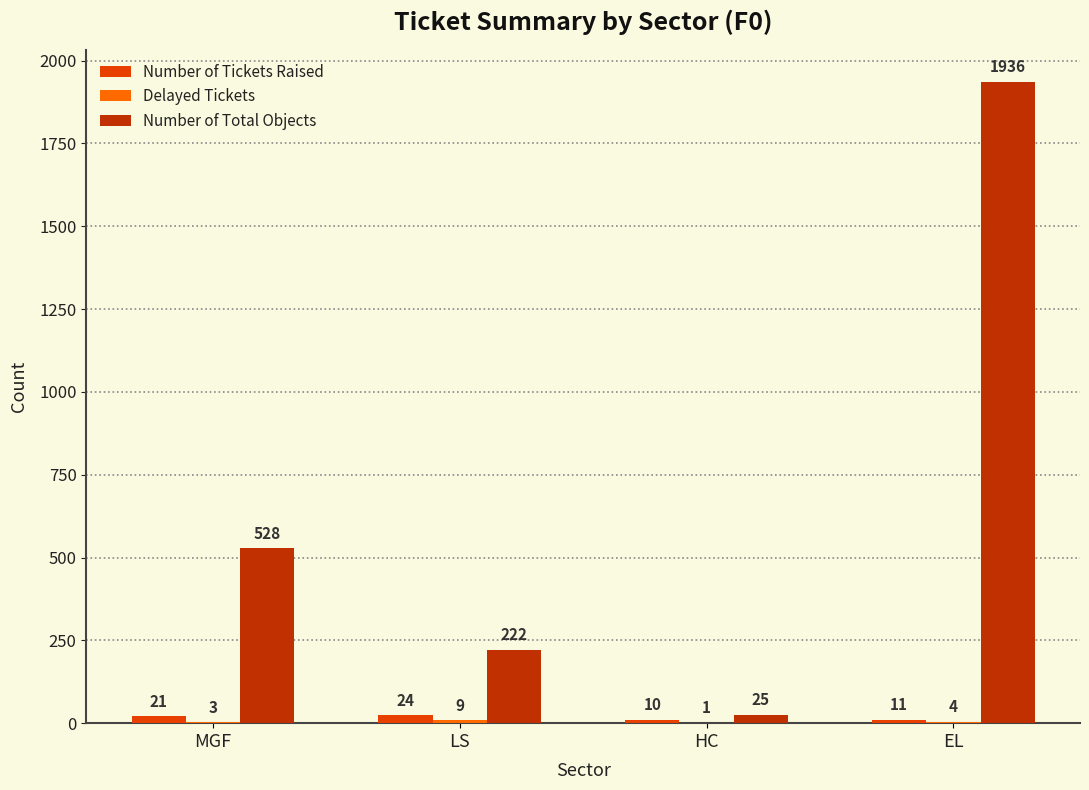

What is the maximum value for Number of Total Objects?

1936